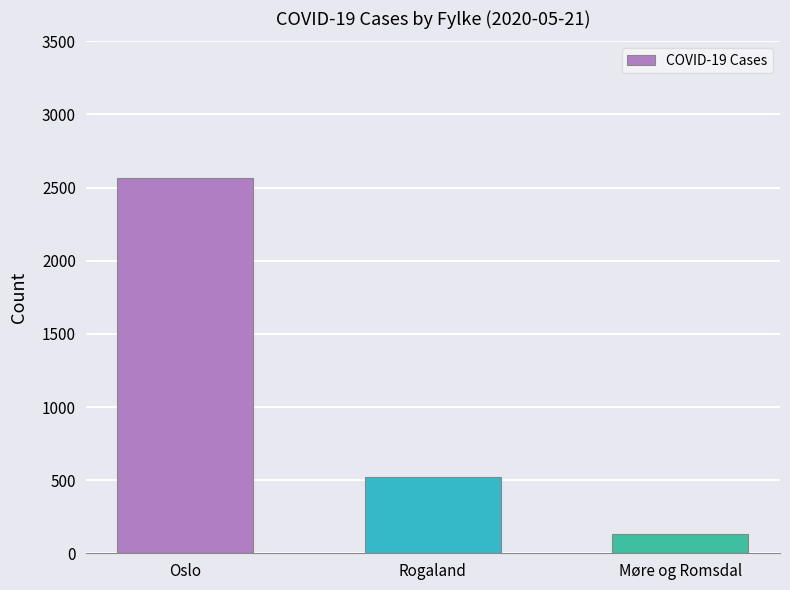

Between Rogaland and Møre og Romsdal, which is larger?

Rogaland